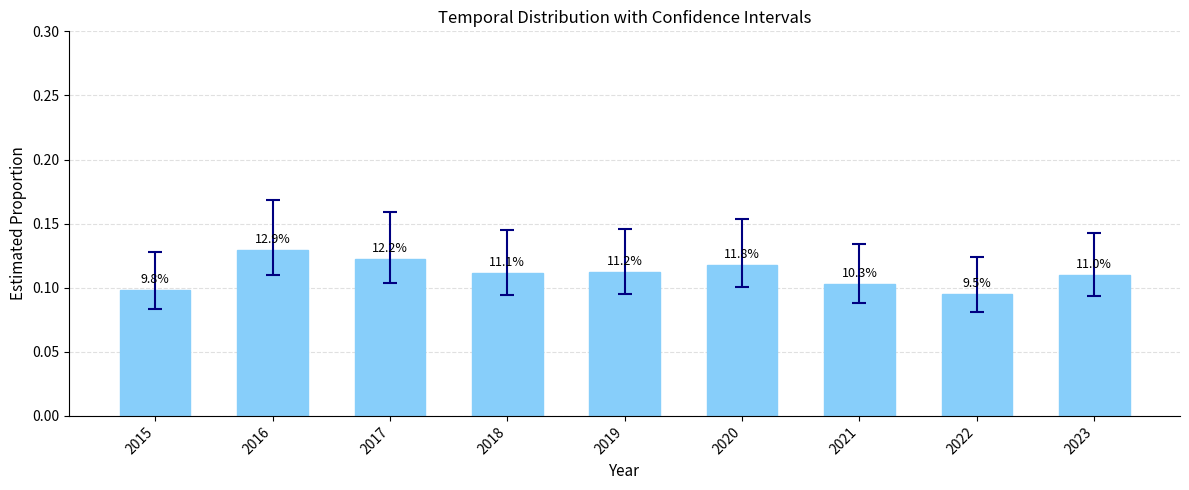

Which category has the highest value across all series?

2016